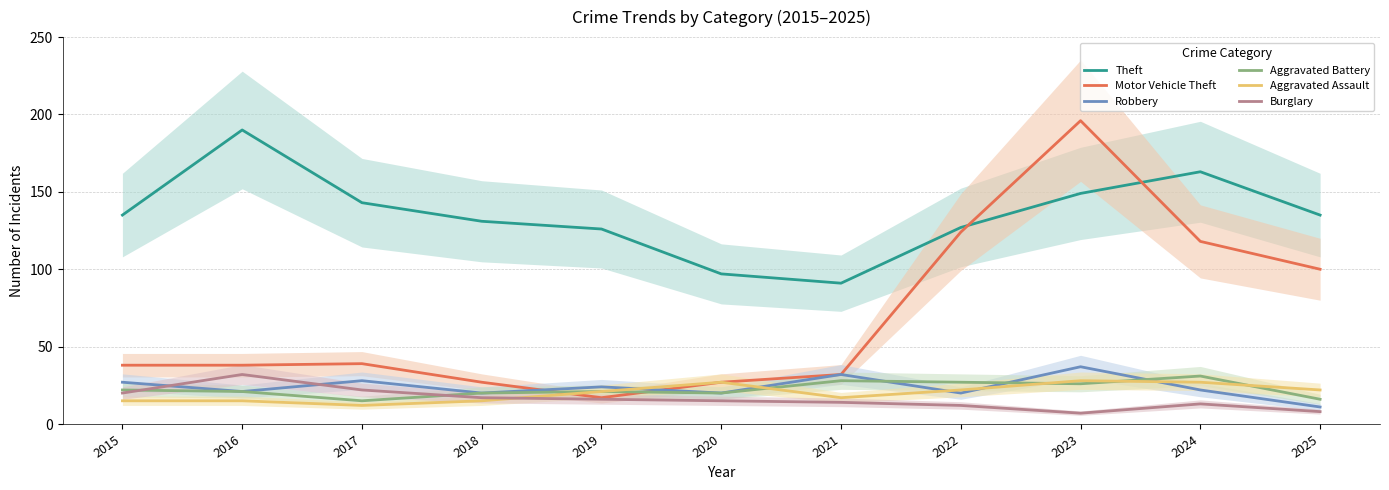

How many intersections are there between Motor Vehicle Theft and Robbery?

2